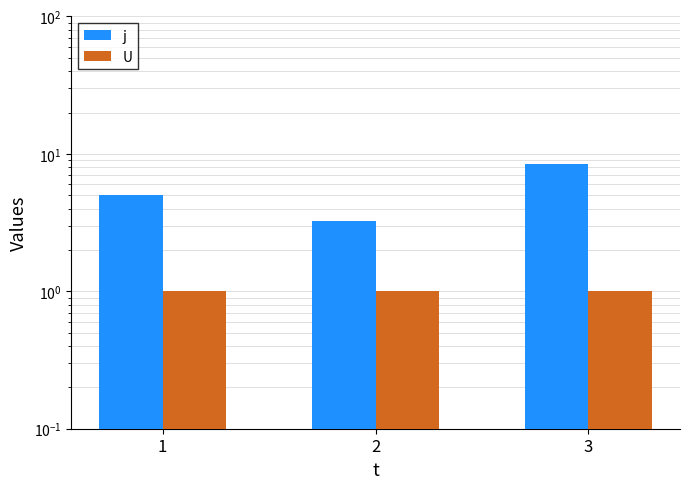

Does the chart contain any negative values?

No